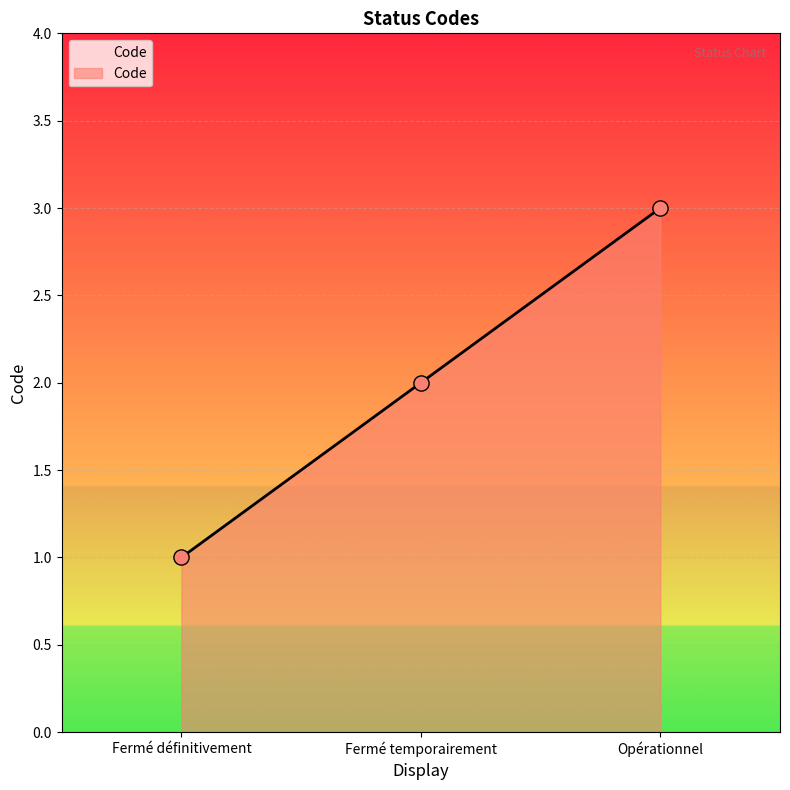

Between Opérationnel and Fermé définitivement, which is larger?

Opérationnel